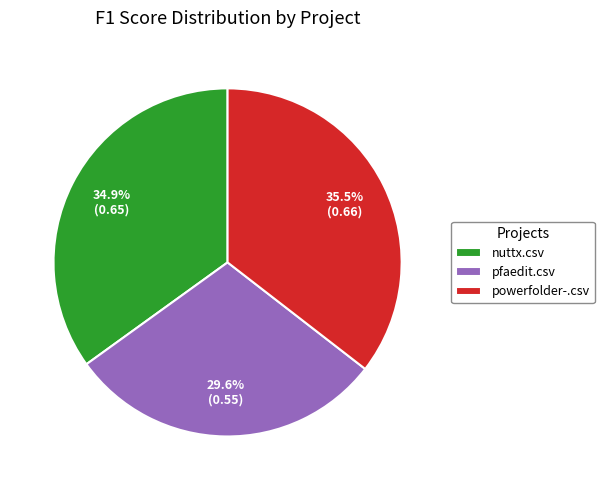

Which category has the smallest portion of the pie?

pfaedit.csv